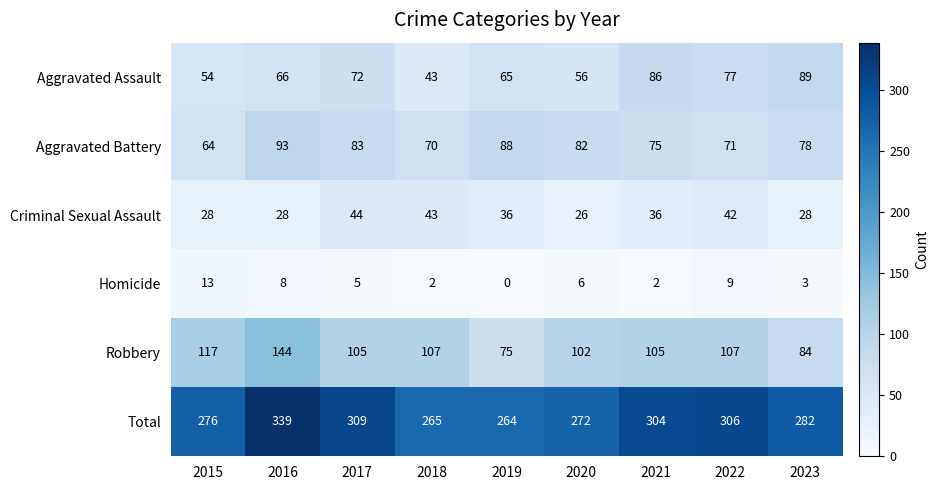

How many data points in Aggravated Assault are less than 66?

4